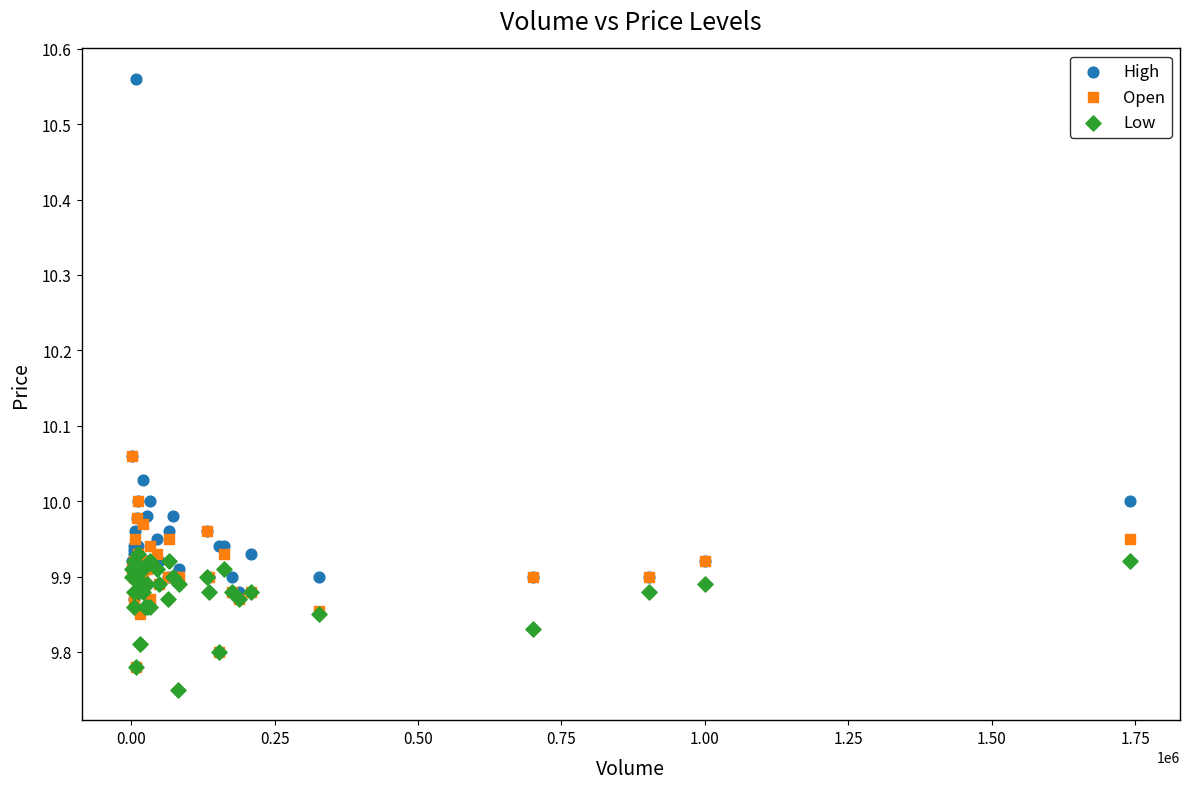

What are all the series names shown in the legend?

High, Open, Low